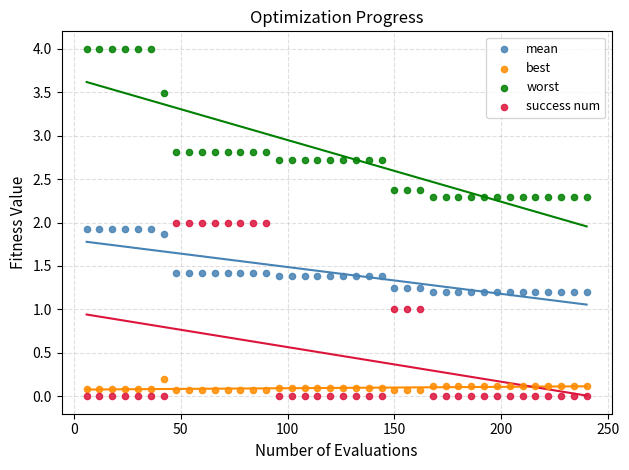

Which series reaches the maximum Y coordinate?

worst